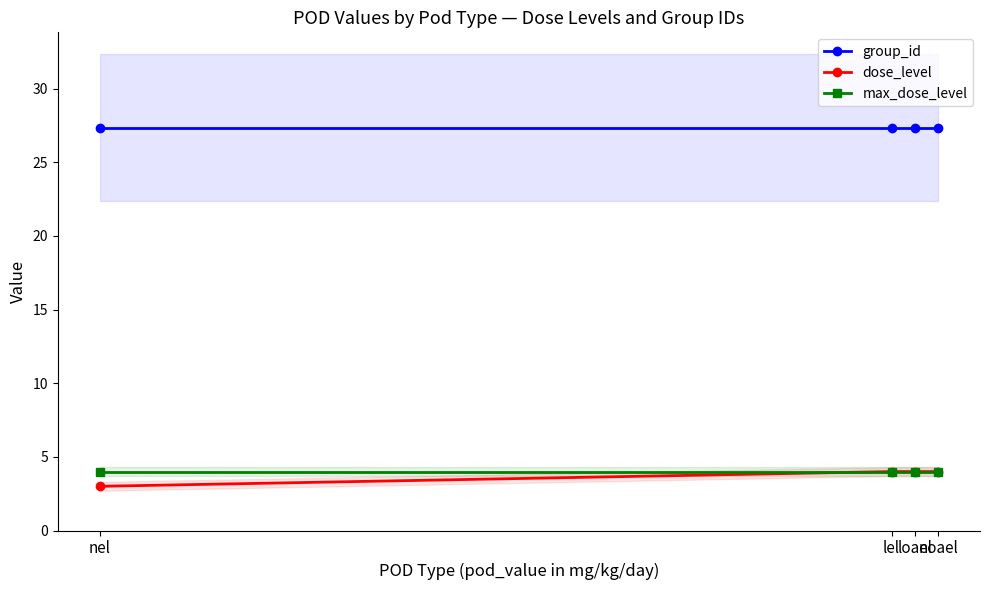

At which label is group_id closest to 27?

nel